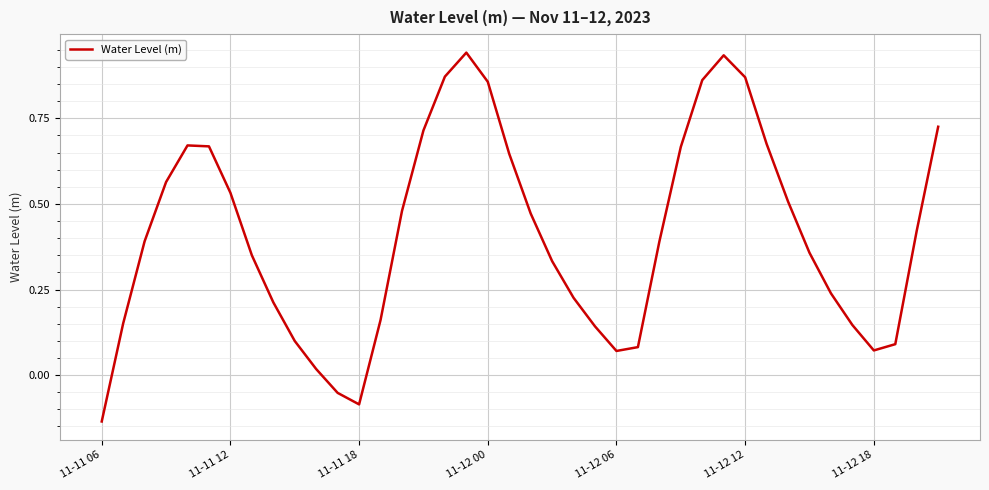

What is the difference between the maximum and minimum values?

1.1